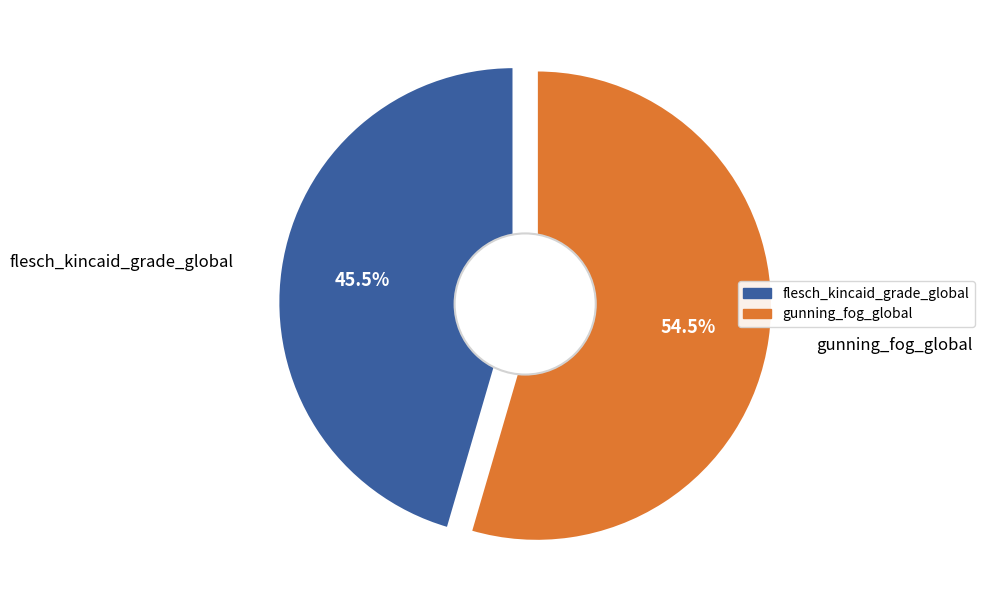

Is there any slice that represents more than half of the pie?

Yes